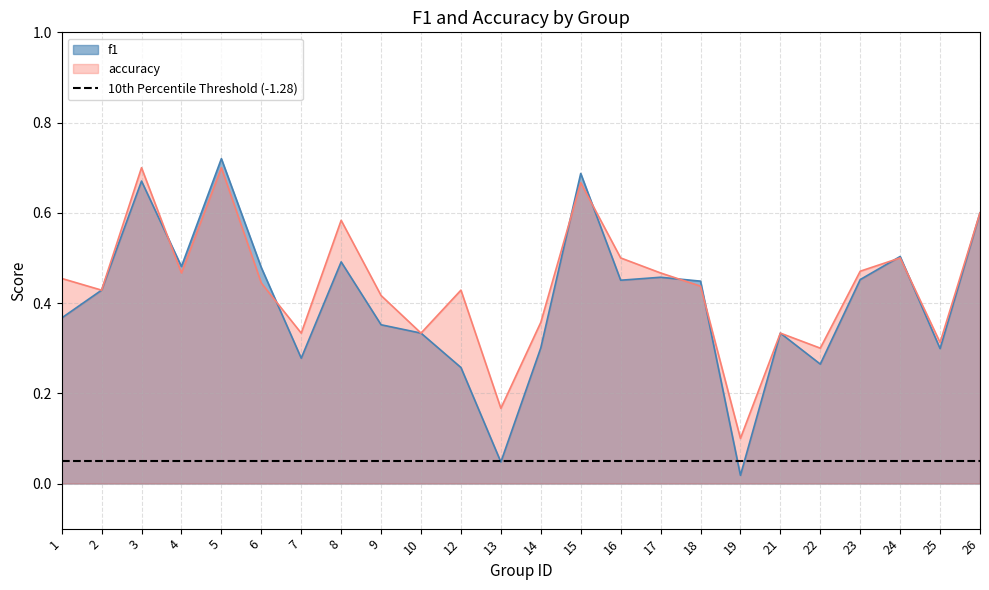

What is the approximate value of f1 at 23?

0.5